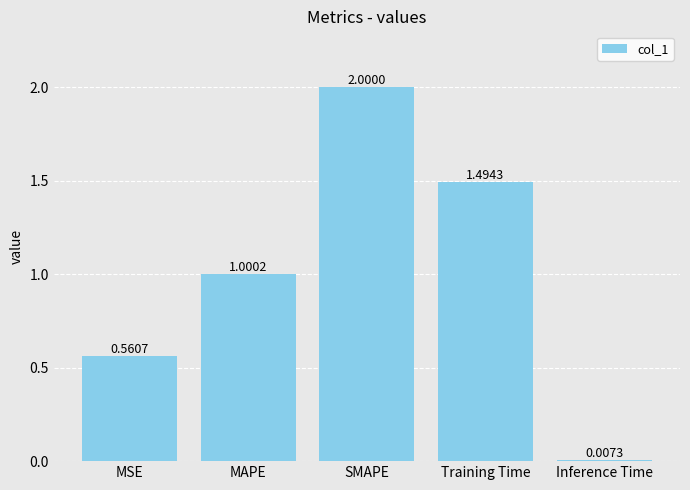

What position from the right is MAPE?

4